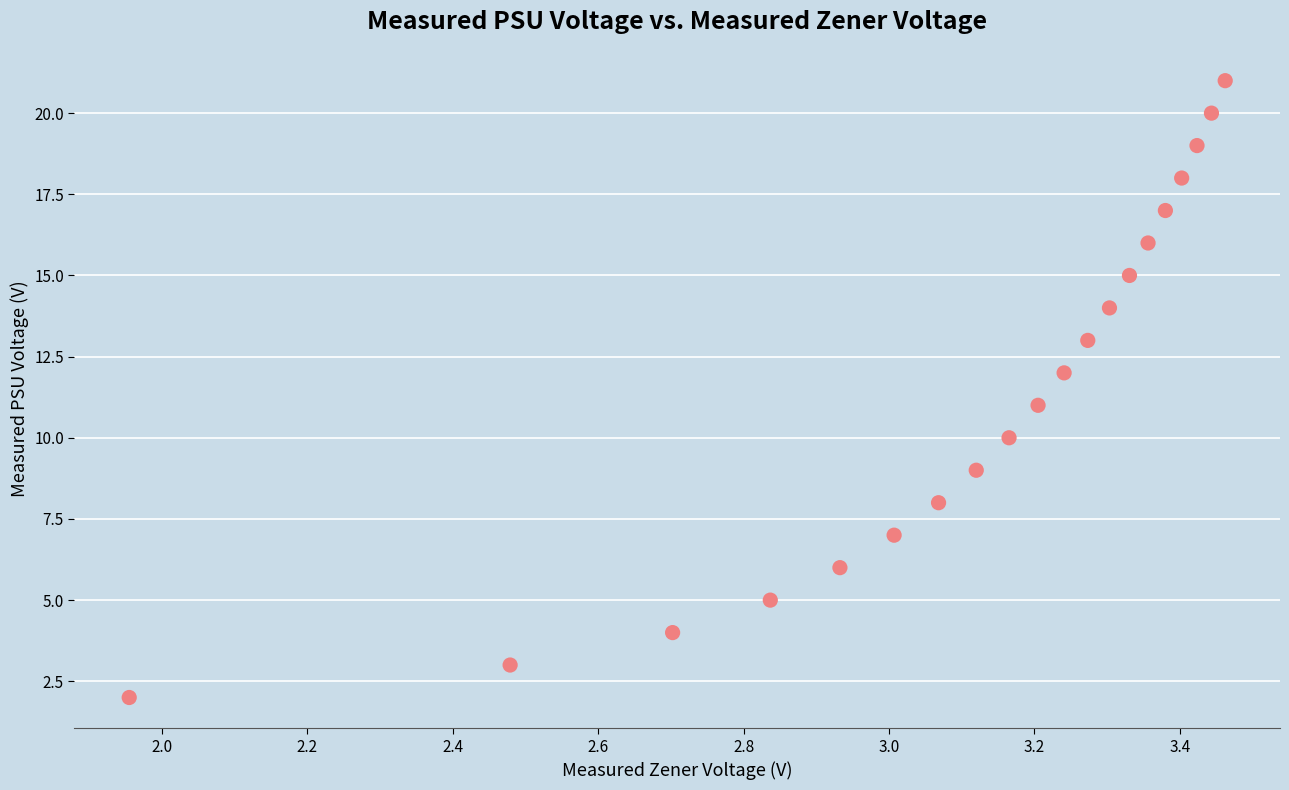

What is the range of Y values (max minus min)?

19.0